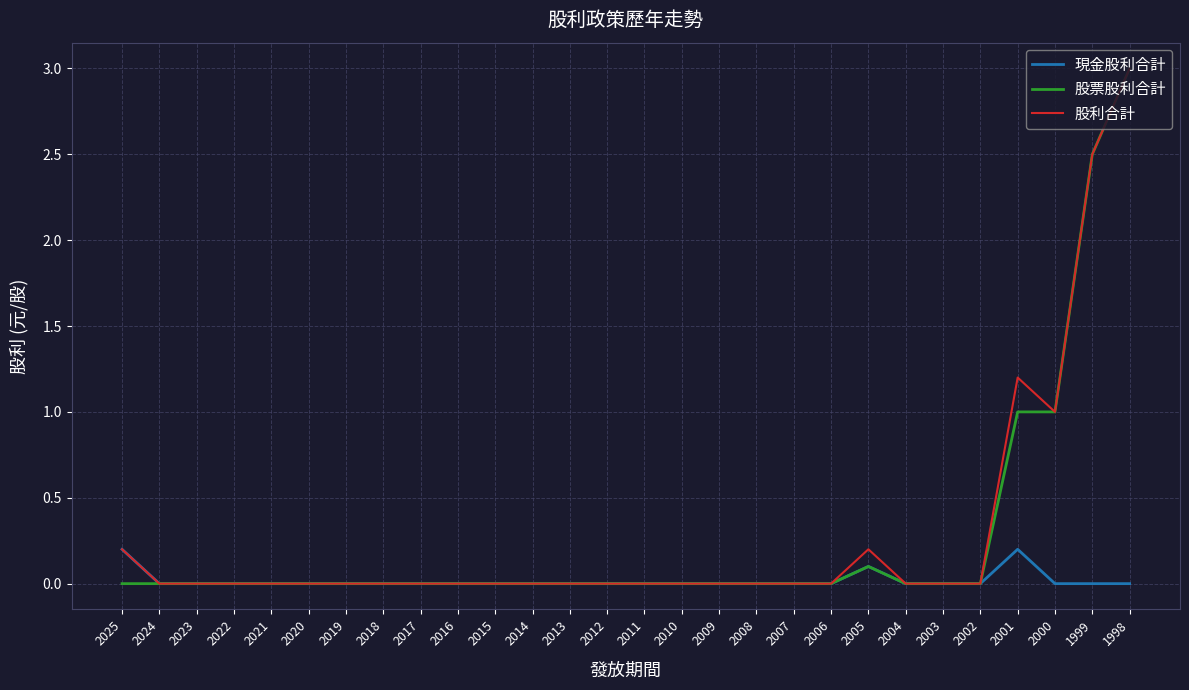

Is this an area chart (filled region under the line)?

No